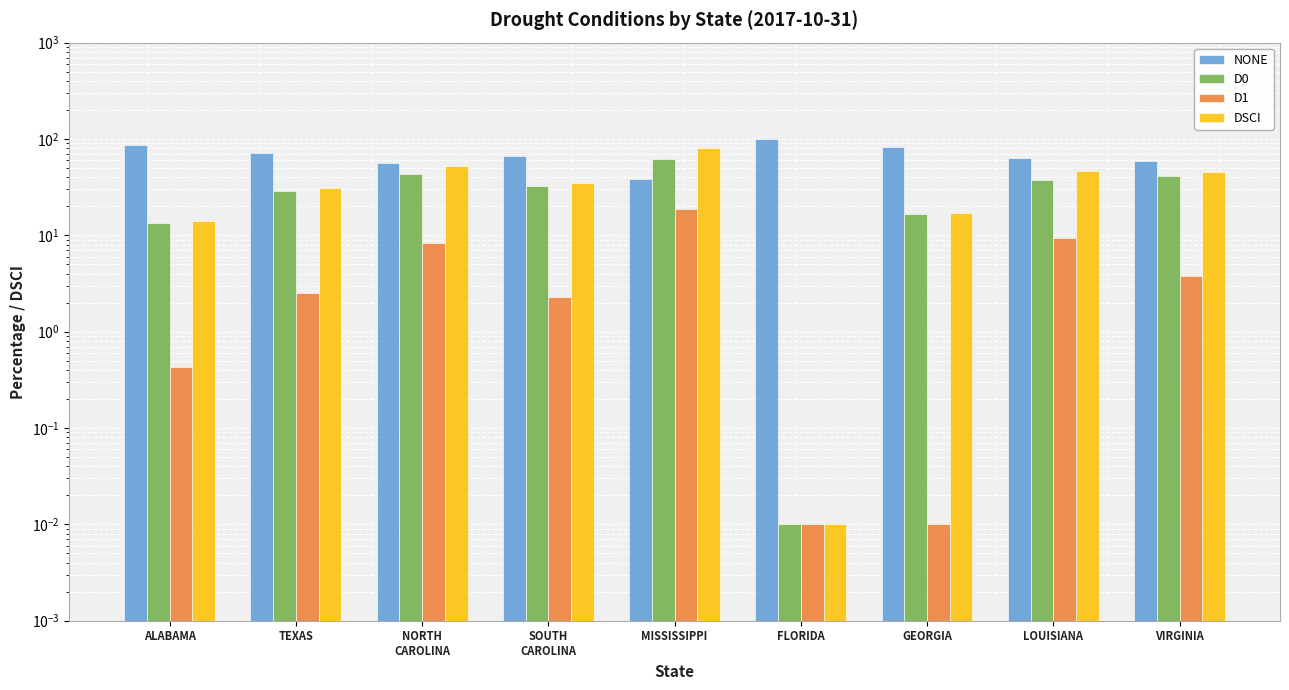

What is the label of the 6th bar from the right?

SOUTH
CAROLINA